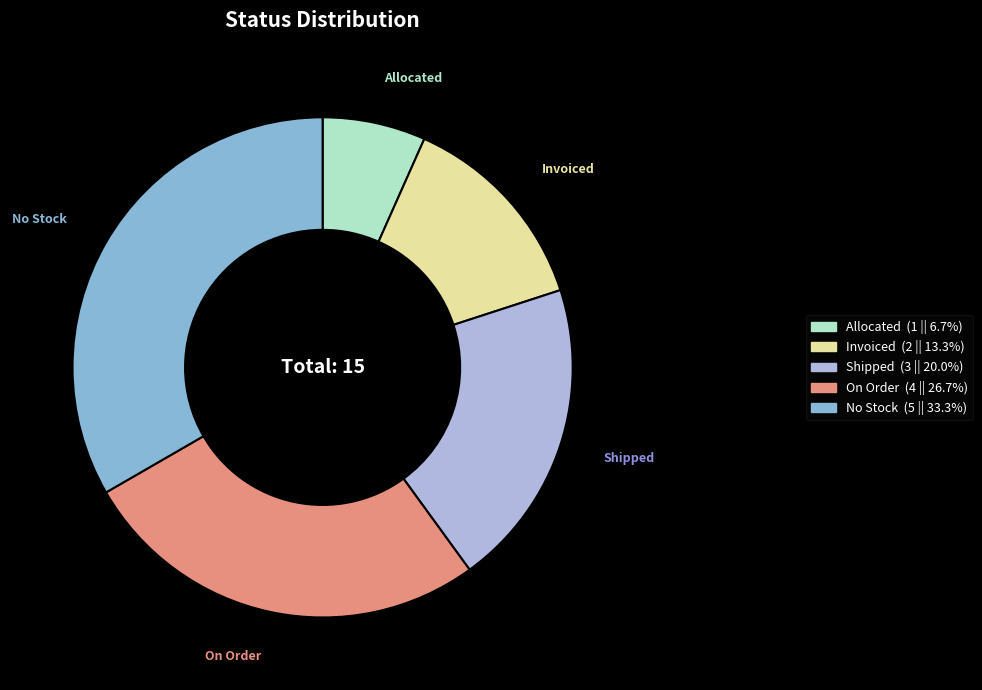

Between Allocated and On Order, which is larger?

On Order